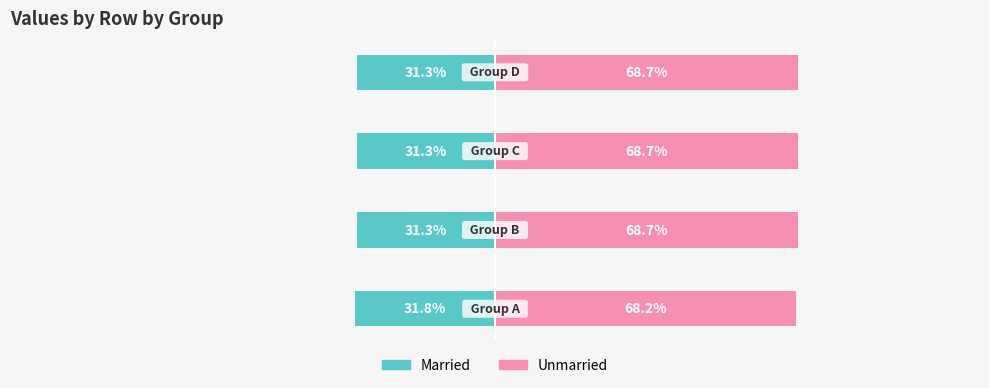

What is the lowest value of the Married series?

-31.8